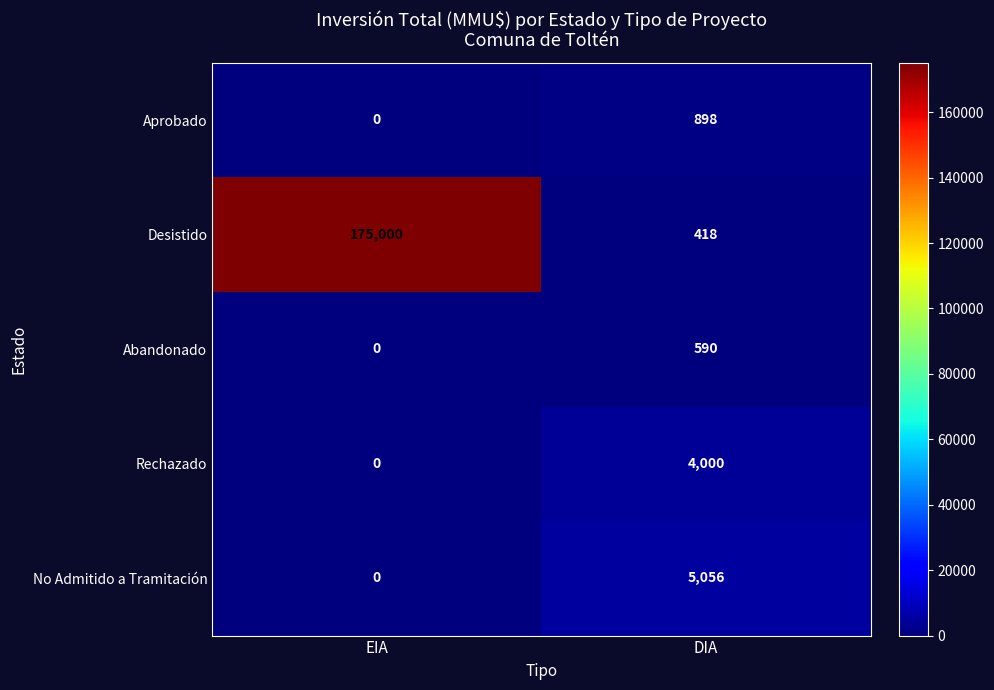

Which series has the largest total across all categories?

Desistido